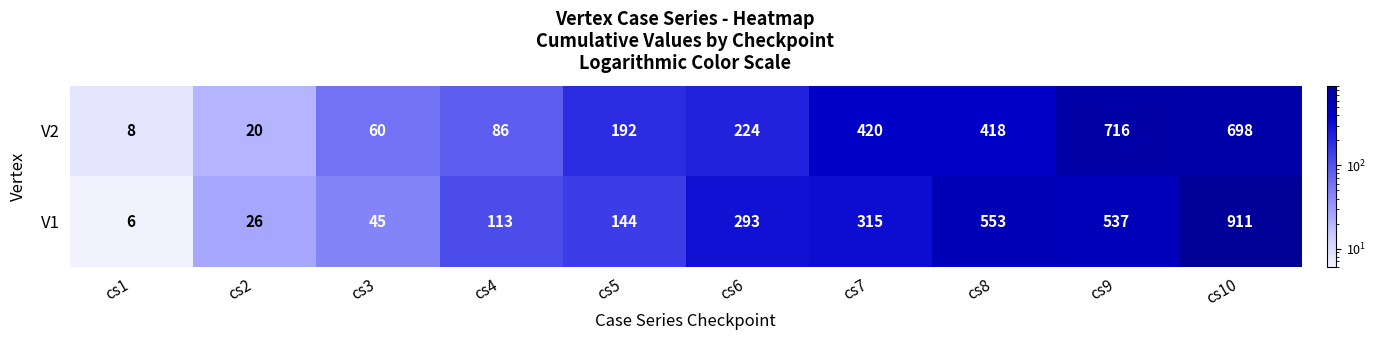

What is the sum of the V2 values at cs9 and cs4?

802